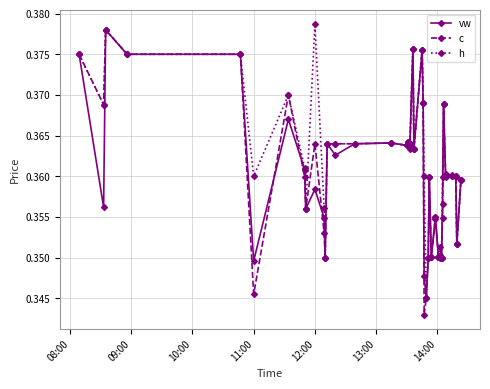

How many lines are shown in the chart?

3